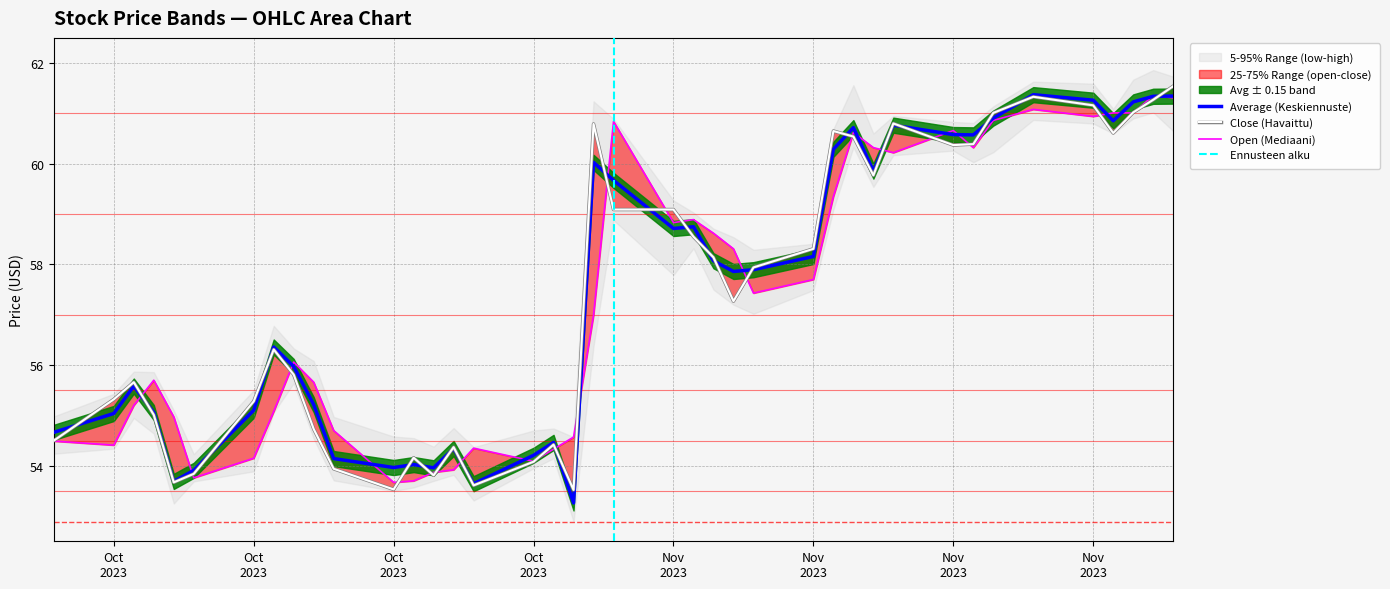

Which series changed the most between 2023-10-20 and 2023-10-27?

average